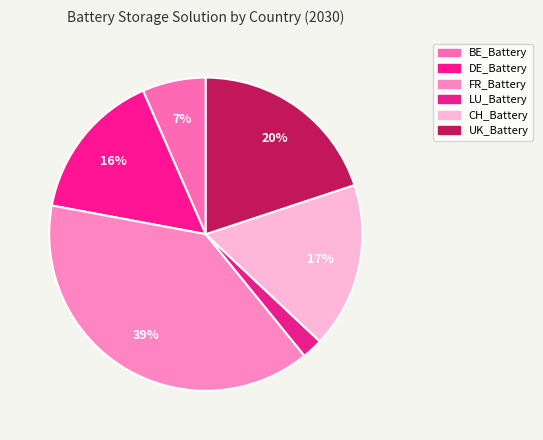

Is there any slice that represents more than half of the pie?

No